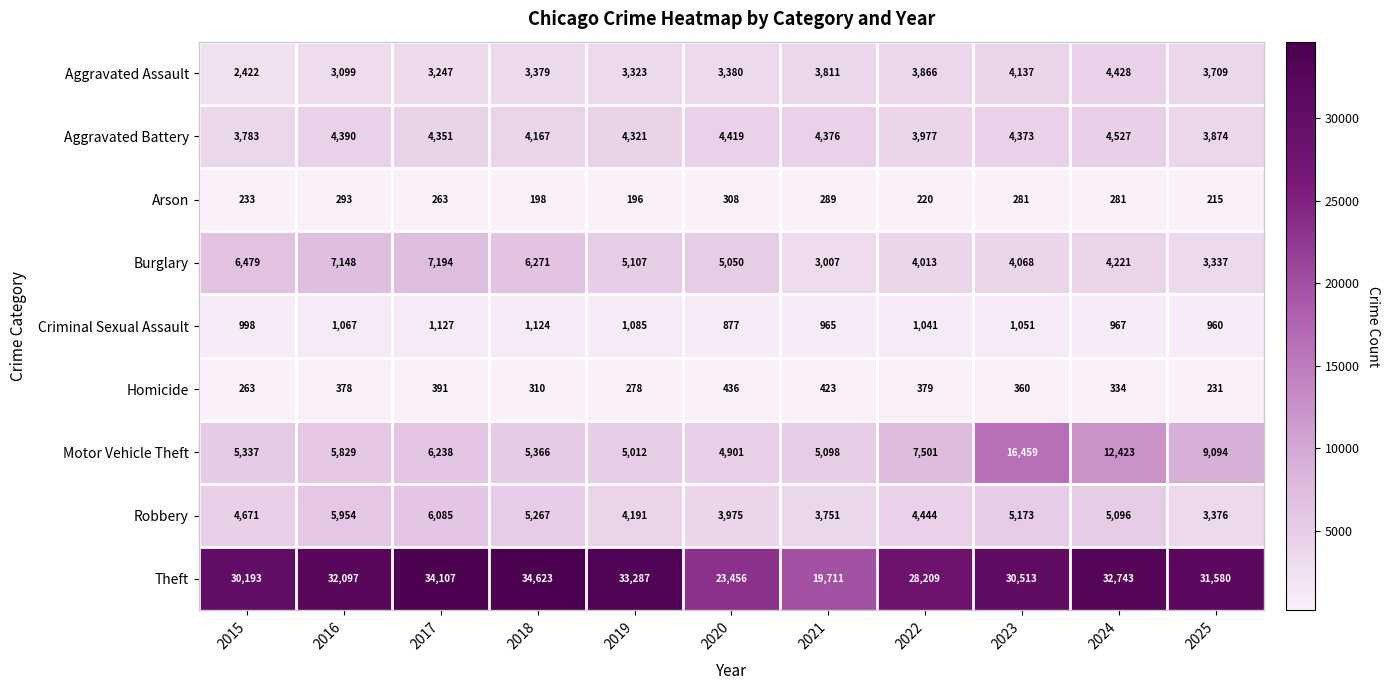

What is the sum of all Homicide values?

3783